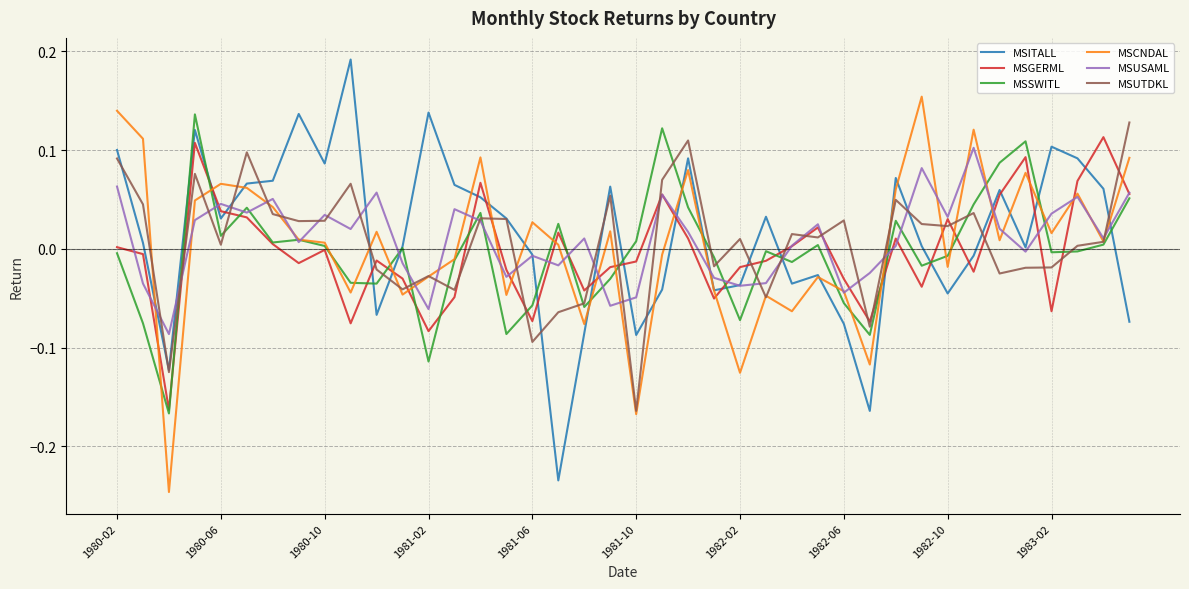

What are all the series names shown in the legend?

MSITALL, MSGERML, MSSWITL, MSCNDAL, MSUSAML, MSUTDKL